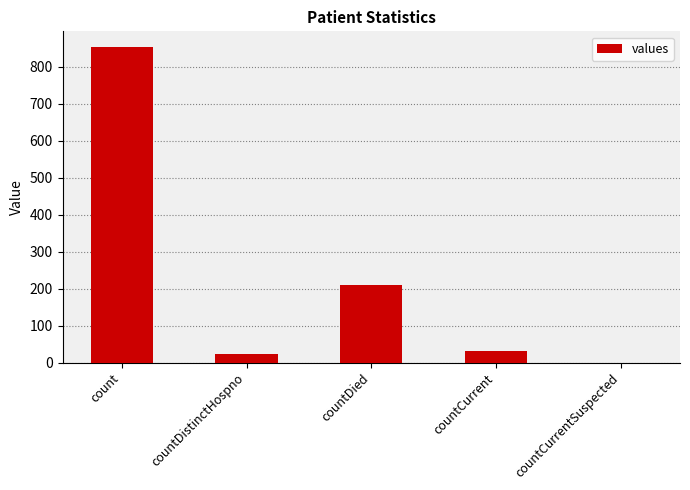

What is the approximate value at countCurrent?

32